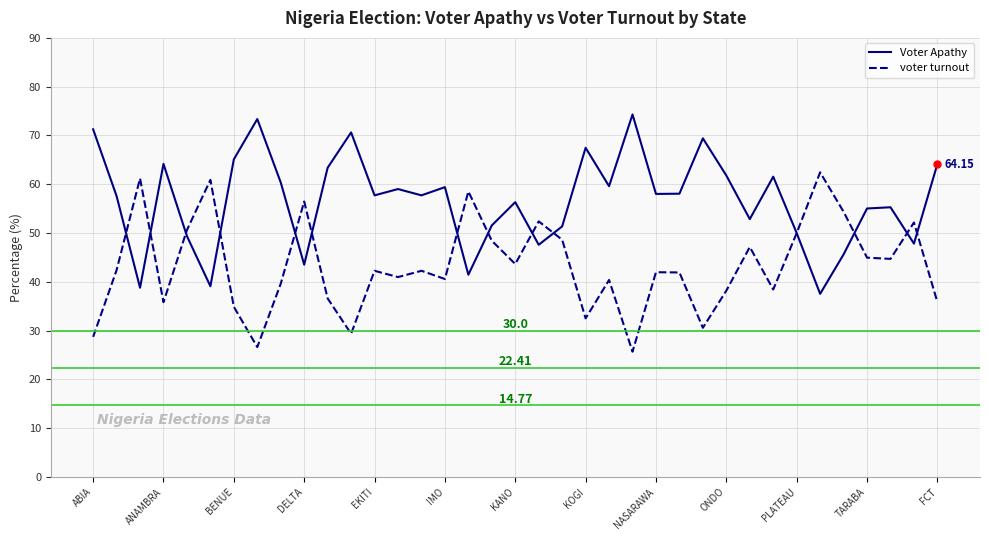

List the series in order of their overall mean, highest first.

Voter Apathy, voter turnout